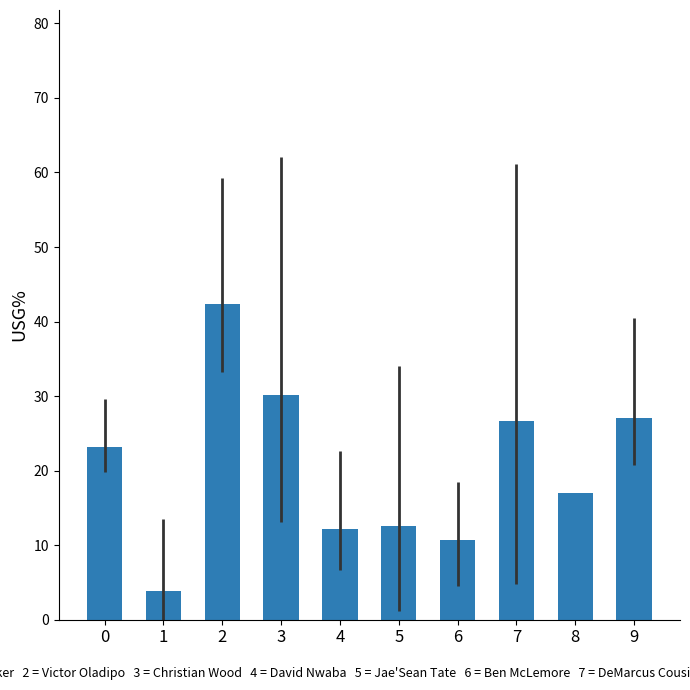

What is the change in value from 0 to 5?

-10.6